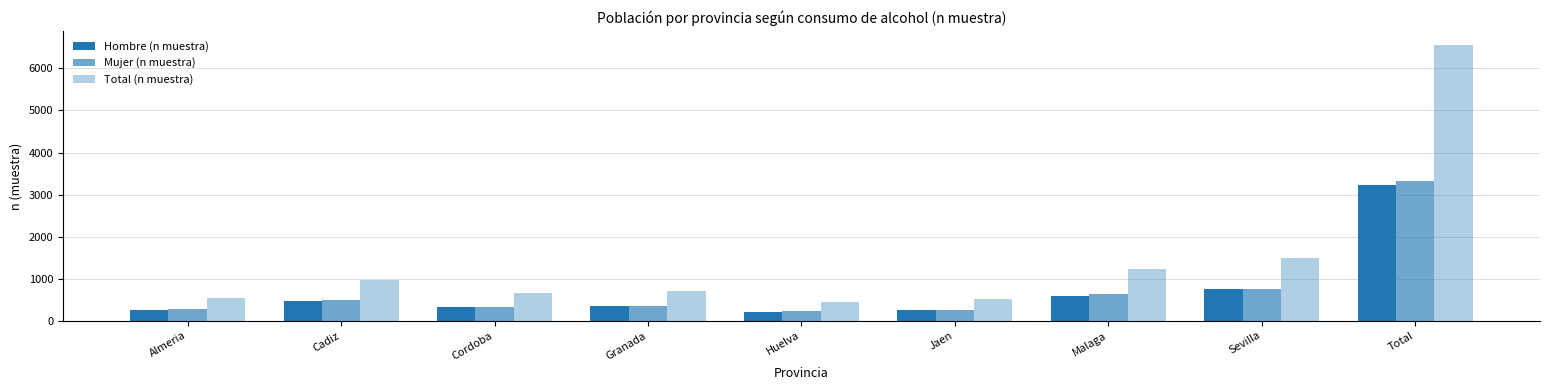

How many categories are shown in the chart?

9